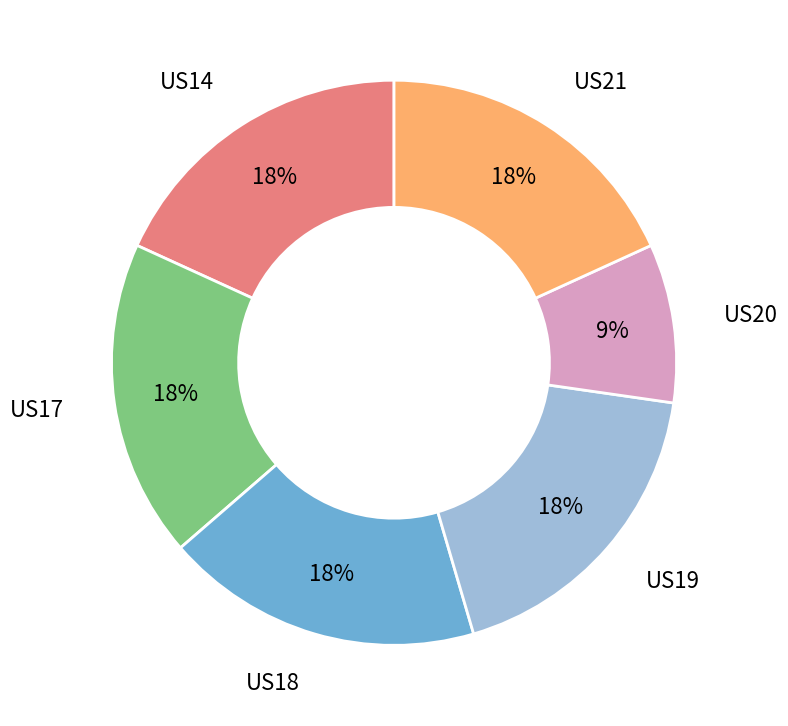

How many segments does this pie chart have?

6